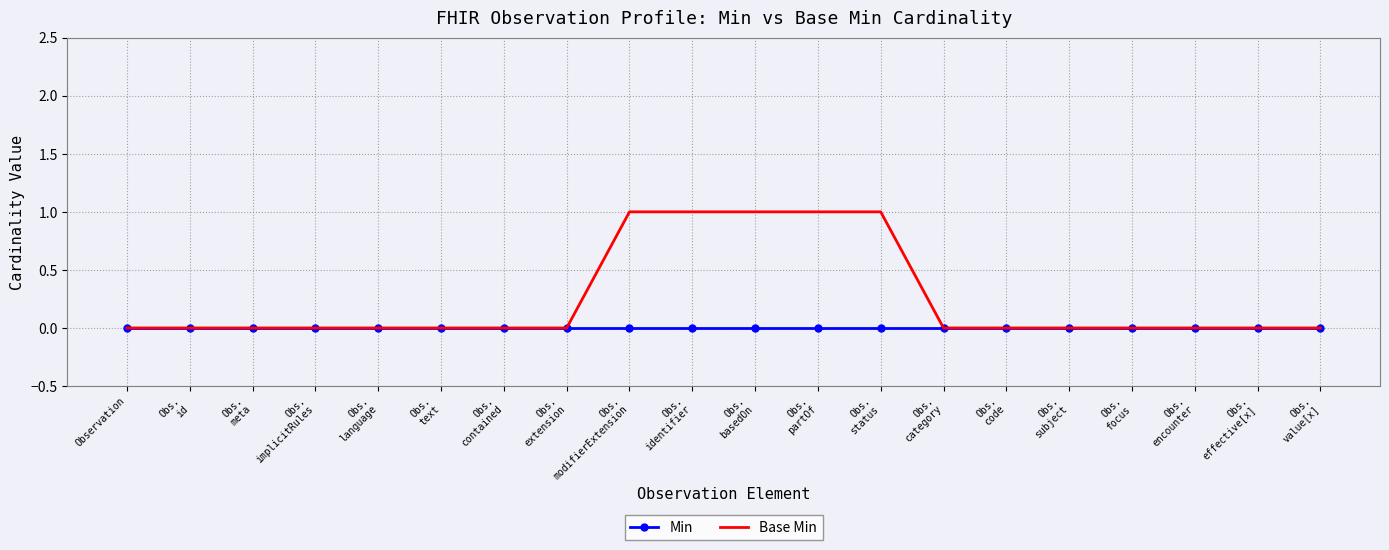

Which series has the largest range (max minus min)?

Base Min